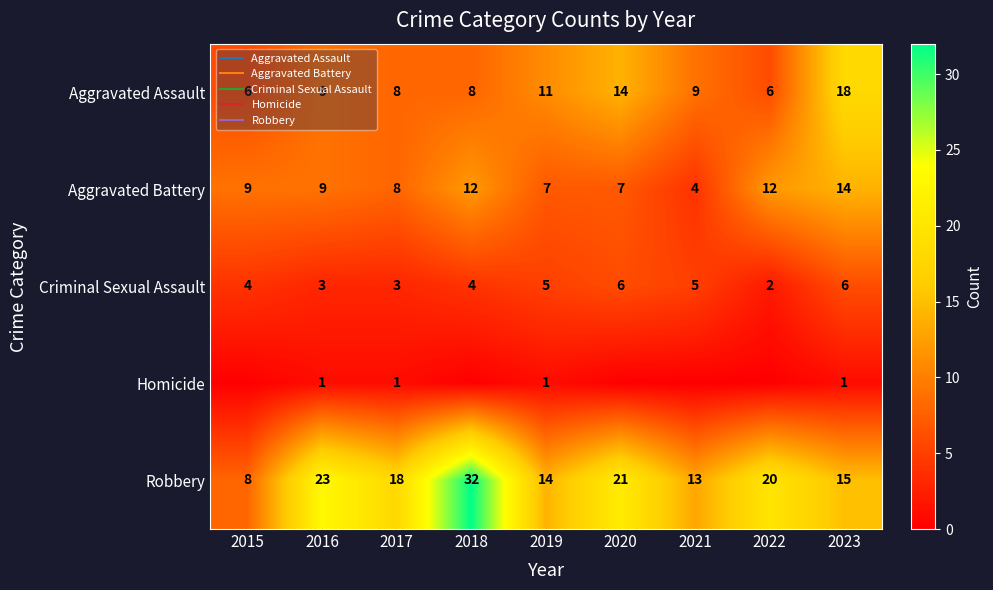

True or false: Criminal Sexual Assault has a value of 3 at 2022.

False